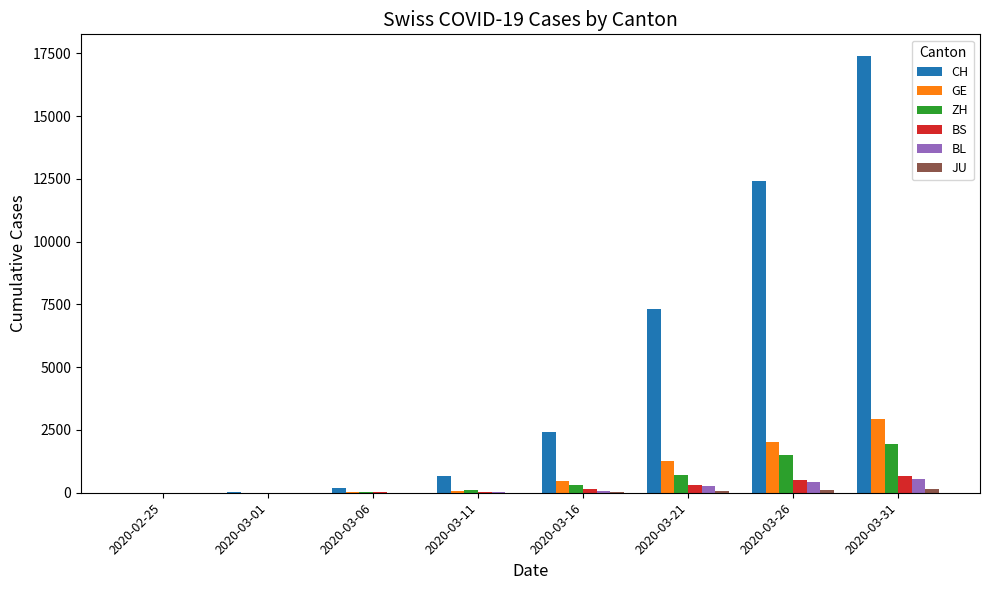

What is the spread (max minus min) of values at 2020-02-25?

1